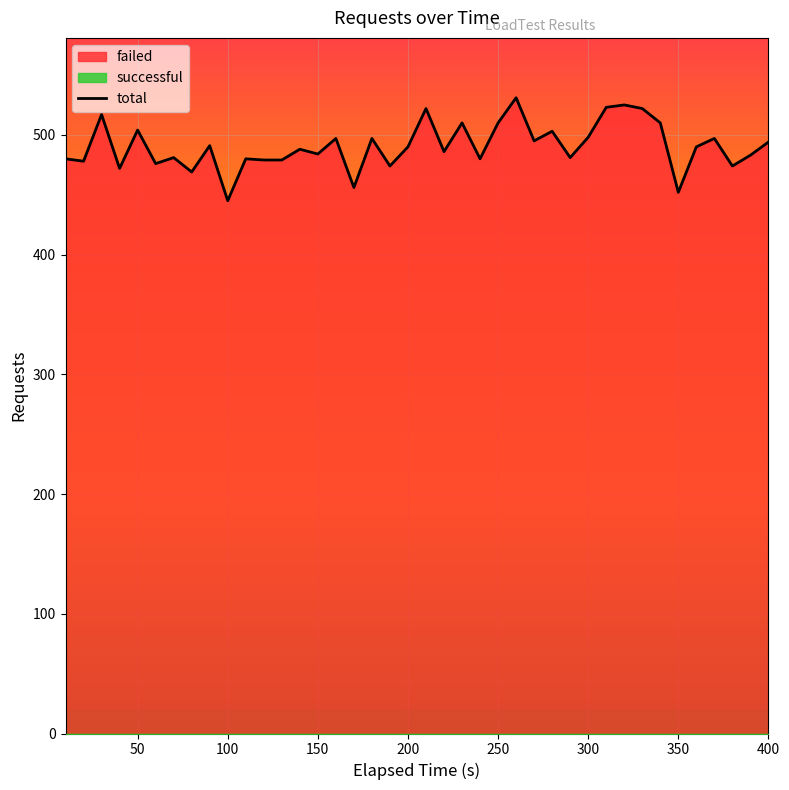

What is the maximum value for total?

531